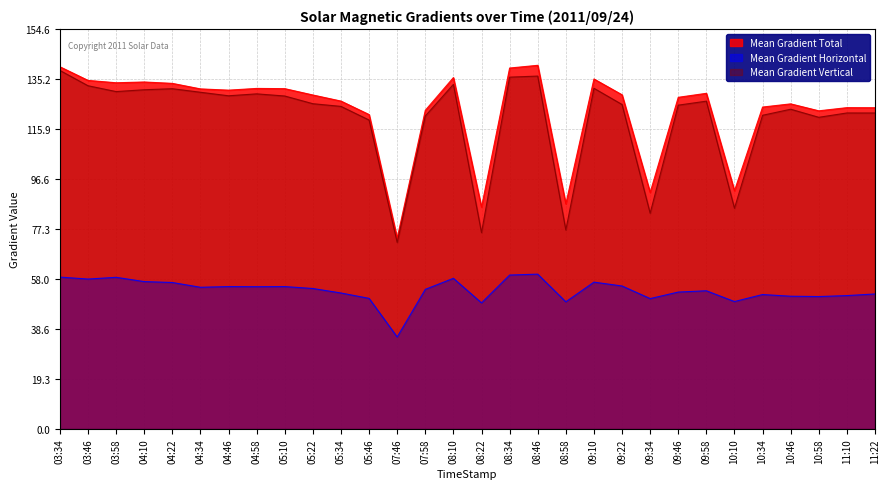

True or false: Mean Gradient Horizontal has a value of 18.9 at 09:10.

False